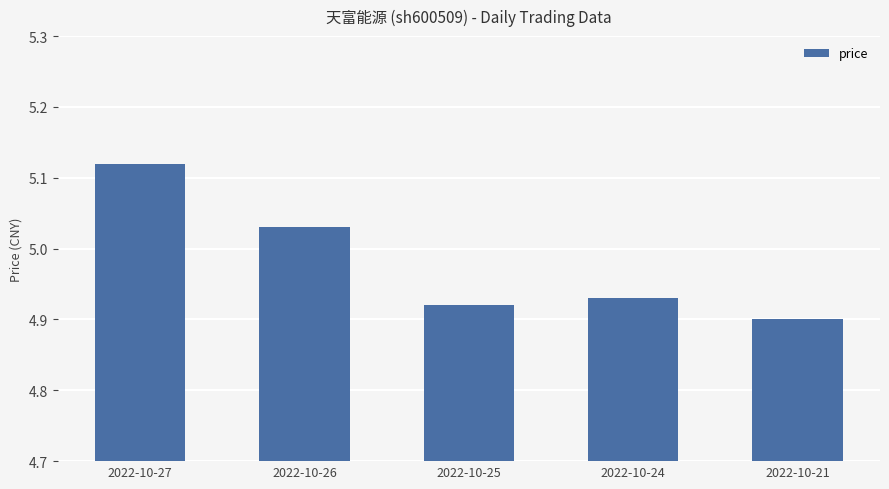

Are the bars grouped side by side (vs. stacked)?

No